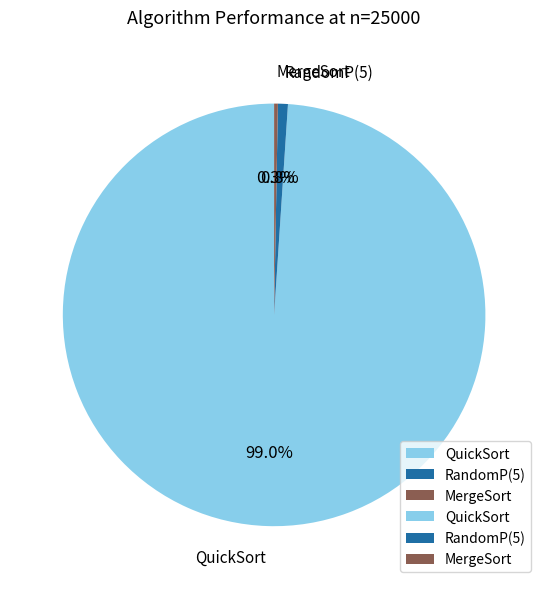

How many slices are in this pie chart?

3